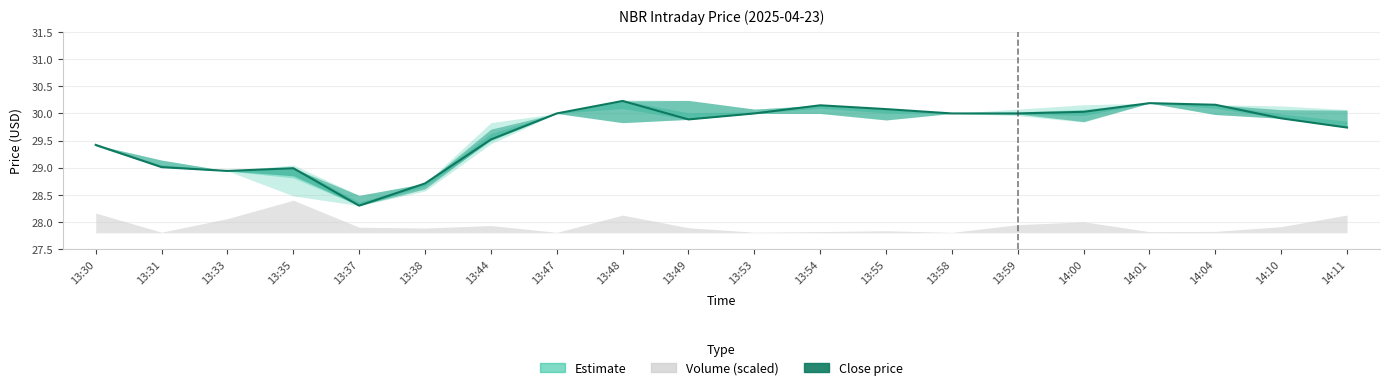

The chart shows a value of 38.6 at 13:33. True or false?

False